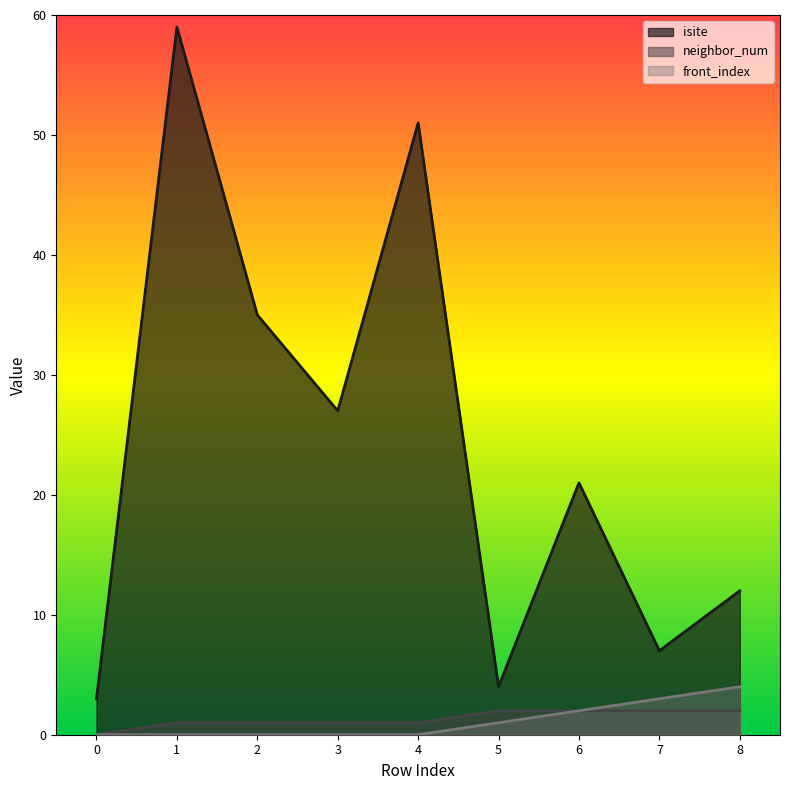

How many categories are shown in the chart?

9